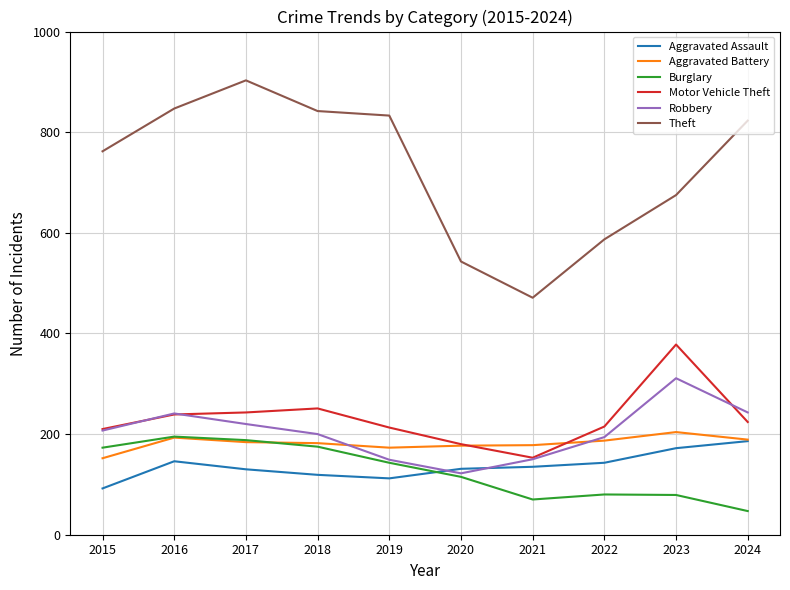

What is the minimum value for Aggravated Battery?

152